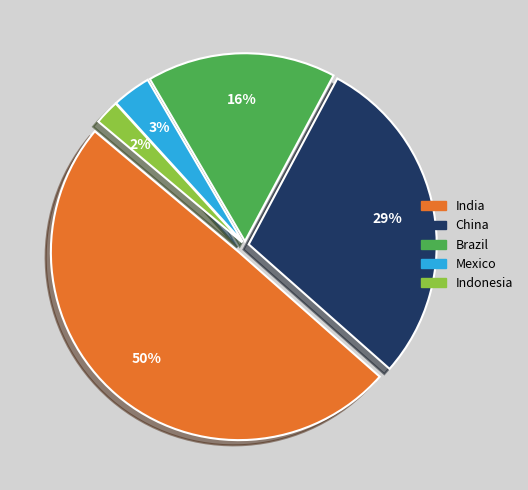

Combined, do Mexico and India account for over 50%?

Yes